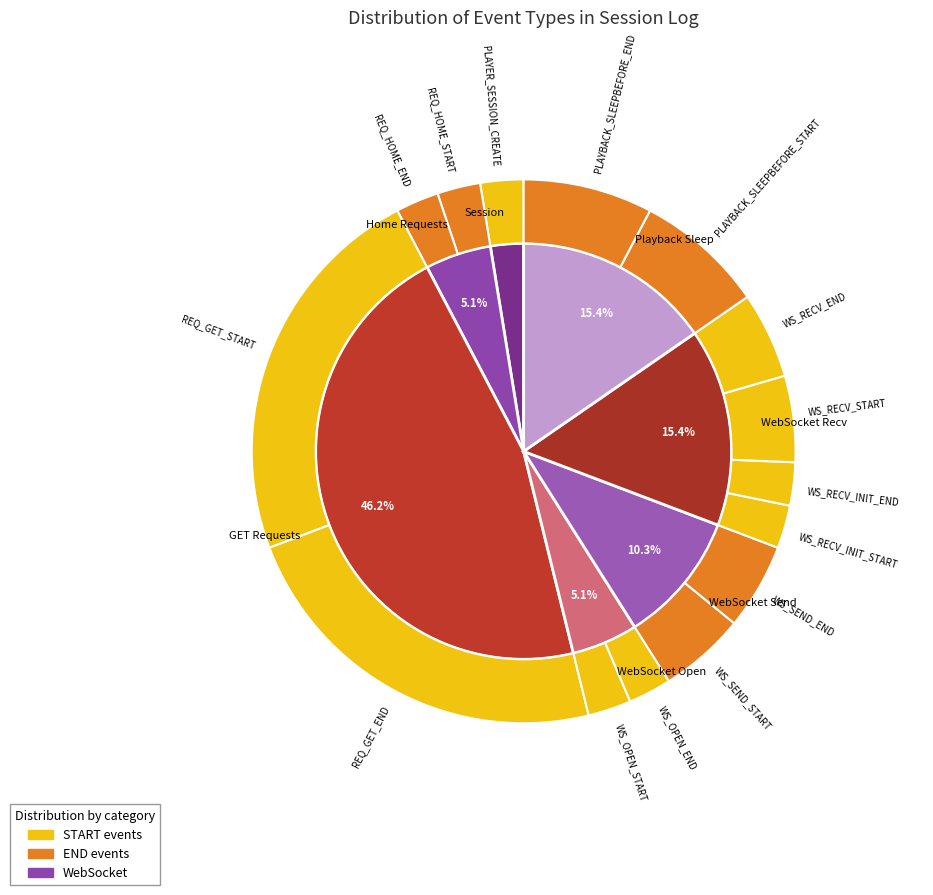

Which slice is the largest?

REQ_GET_START